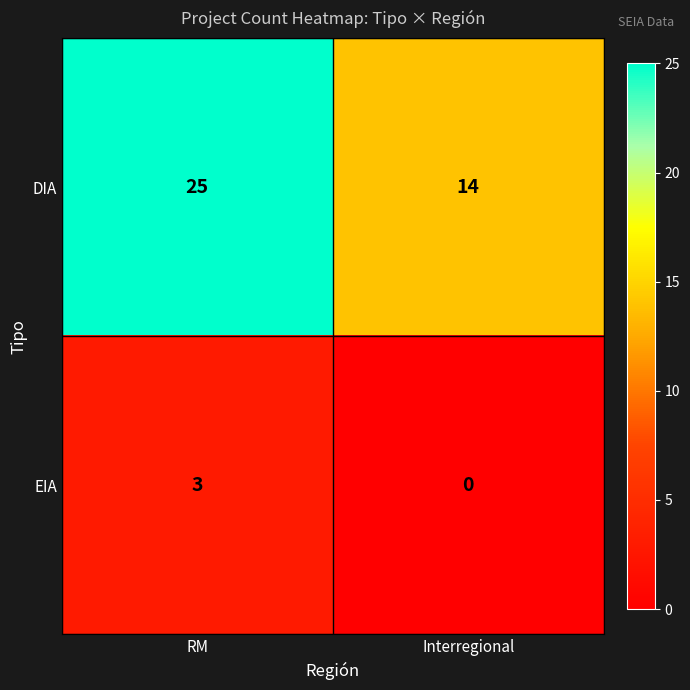

At which category does the chart reach its peak across all series?

RM